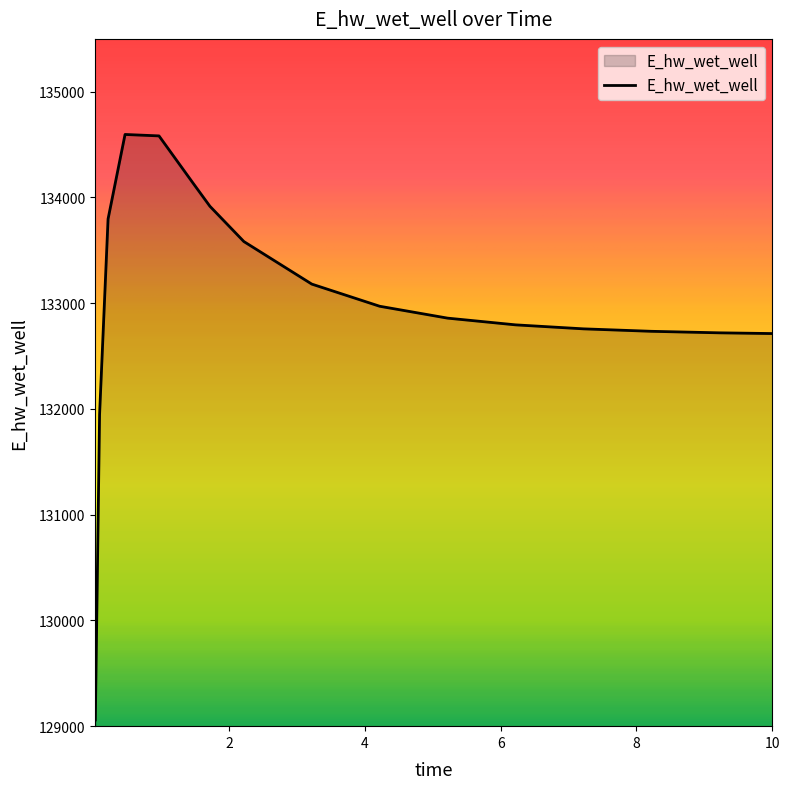

What is the smallest value displayed?

129058.4